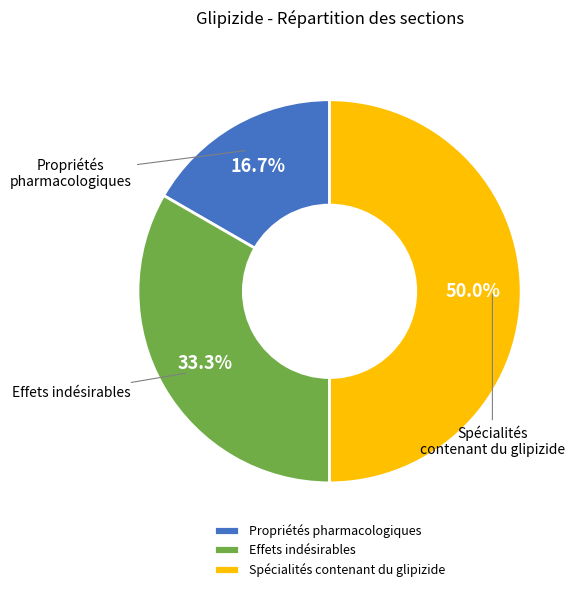

Does Propriétés pharmacologiques account for over 50% of the chart?

No